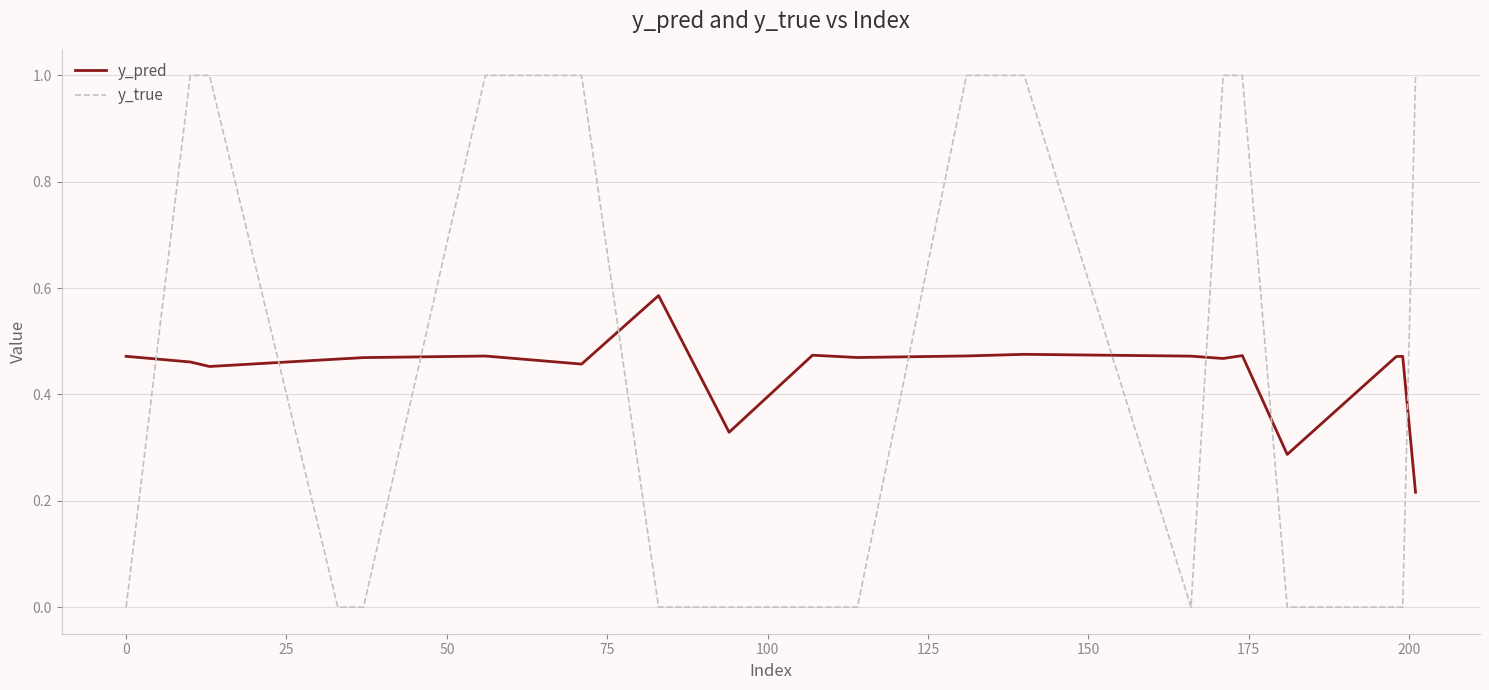

Which series has the widest spread of values?

y_true